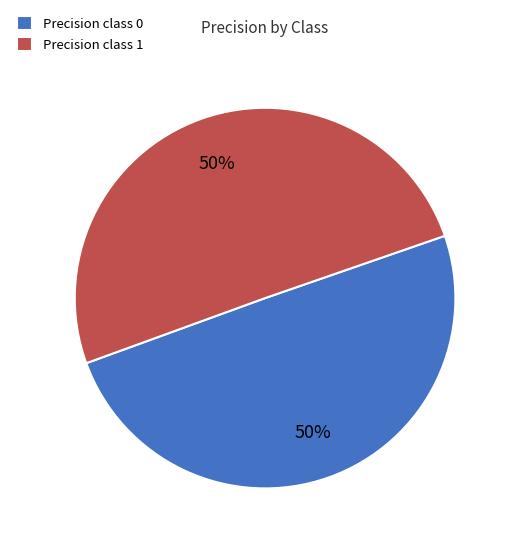

To the nearest percent, what portion does Precision class 1 represent?

50%